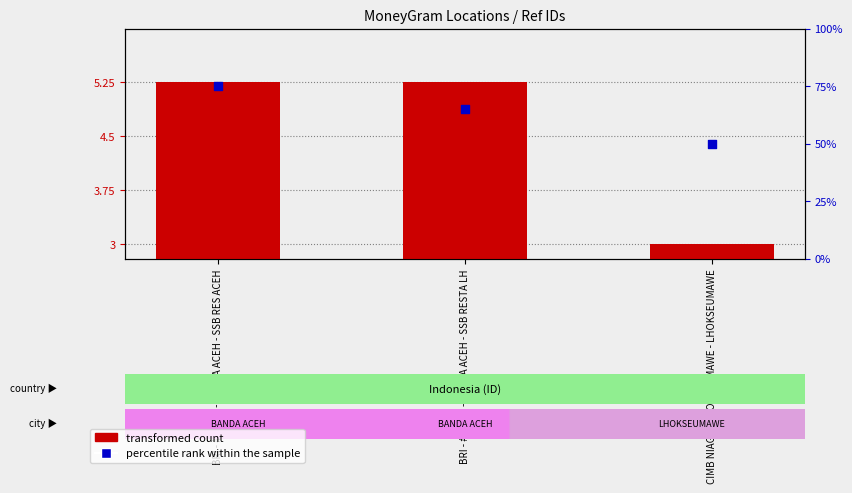

At which category is the sum across all series the highest?

BRI - #10335 - BANDA ACEH - SSB RES ACEH